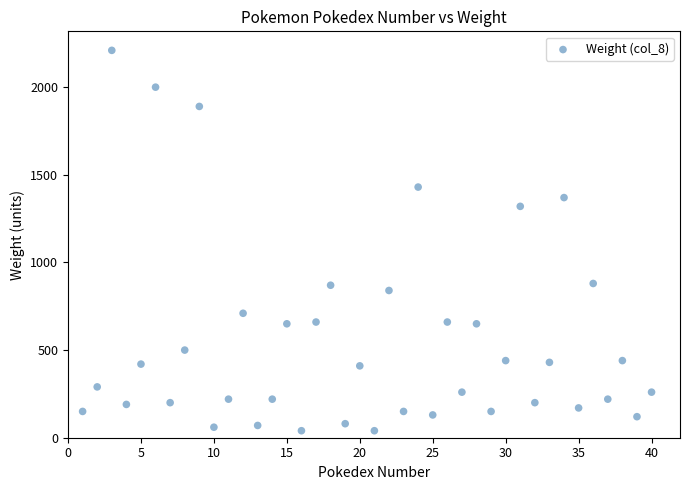

What is the range of X values (max minus min)?

39